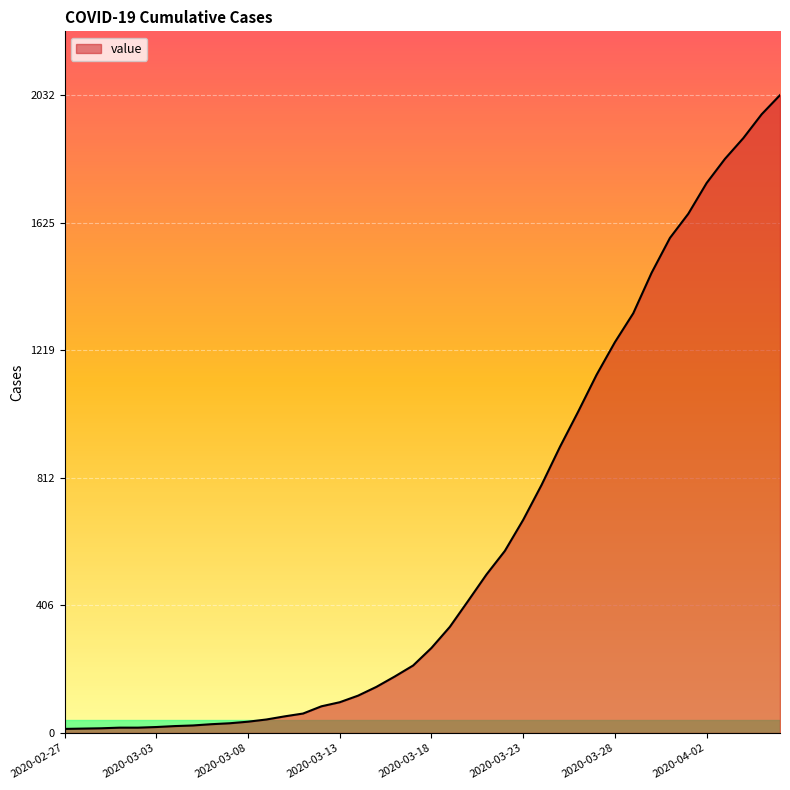

What is the difference between the maximum and minimum values?

2019